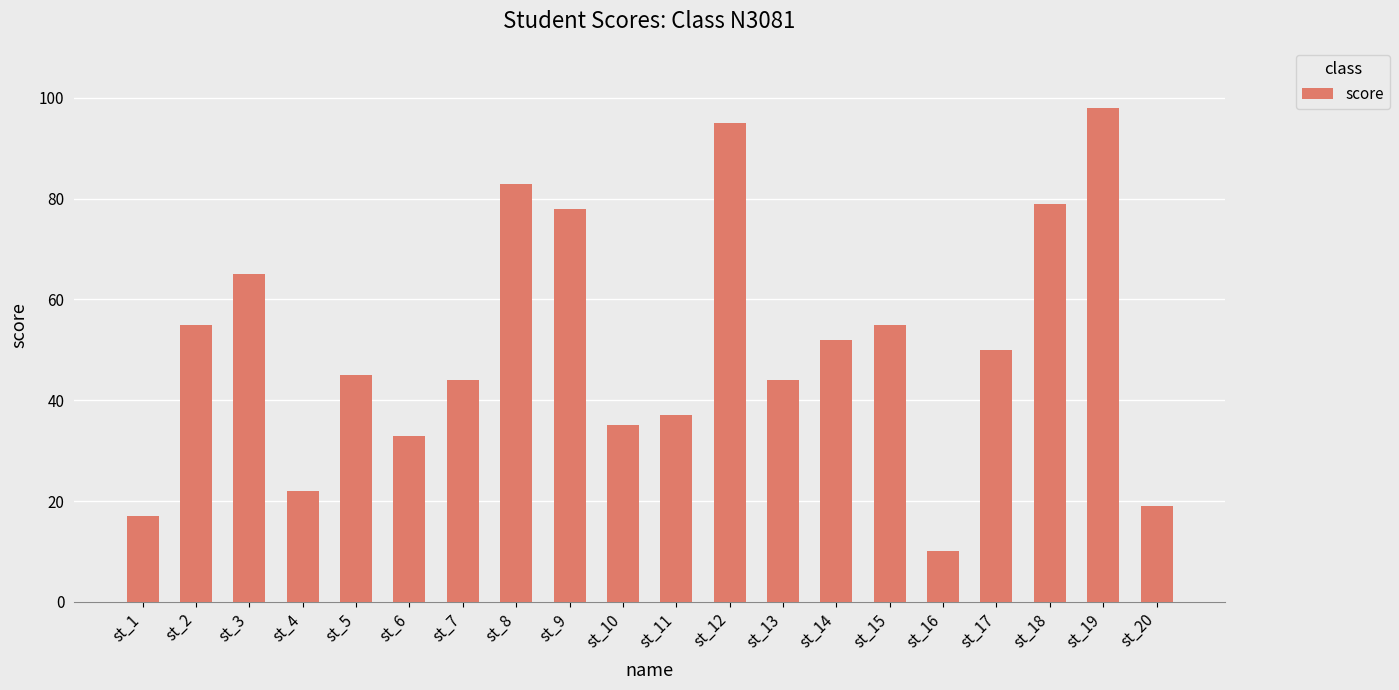

Reading left to right, list all the values displayed in this chart.

17	55	65	22	45	33	44	83	78	35	37	95	44	52	55	10	50	79	98	19